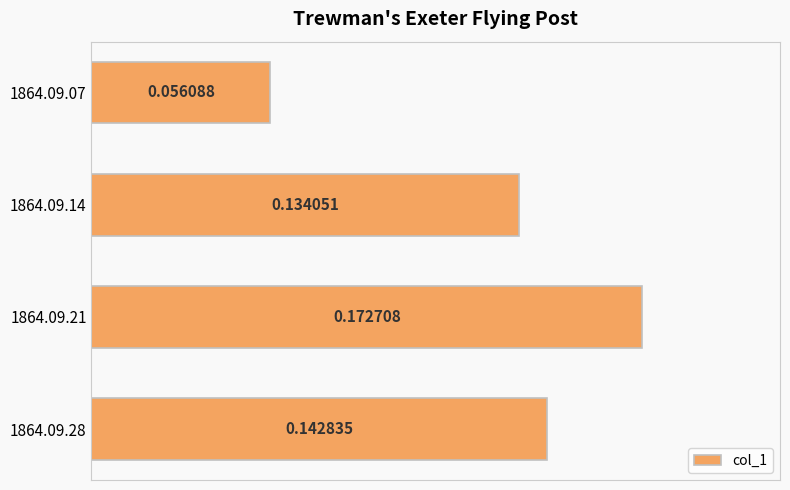

What is the sum of all values?

0.5